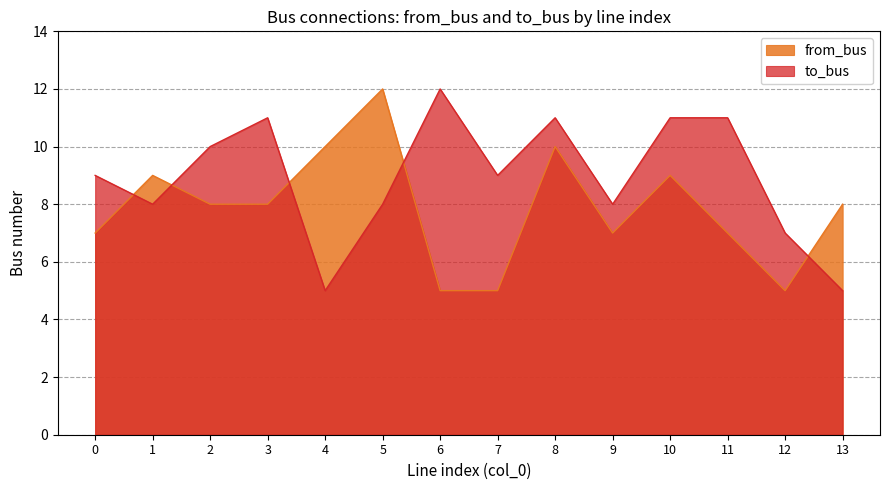

What is the value of the from_bus point at the 6th from the left?

12